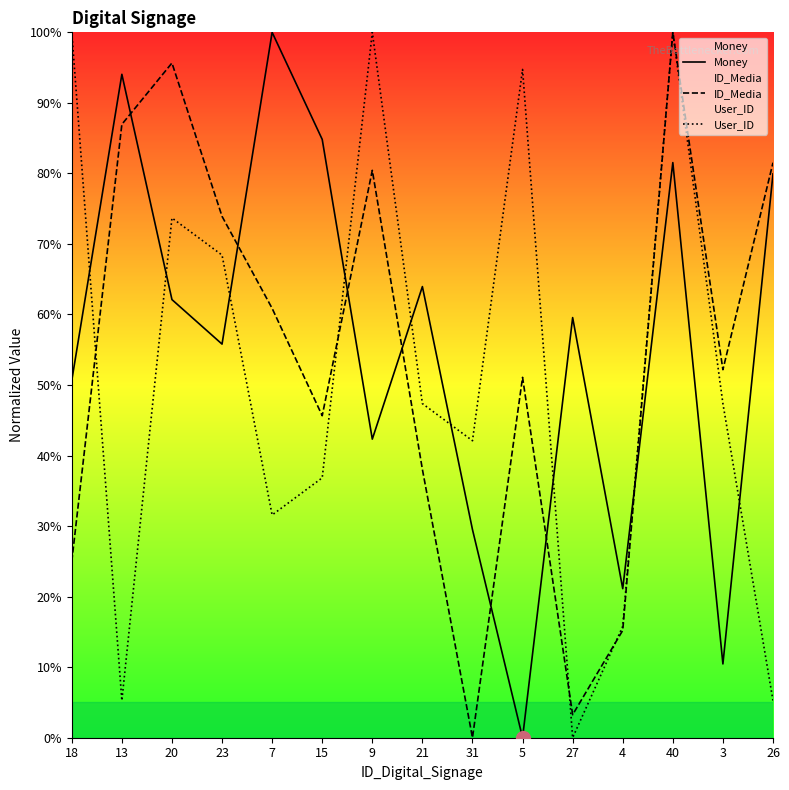

Is it true that User_ID equals 100.0 at 9?

True